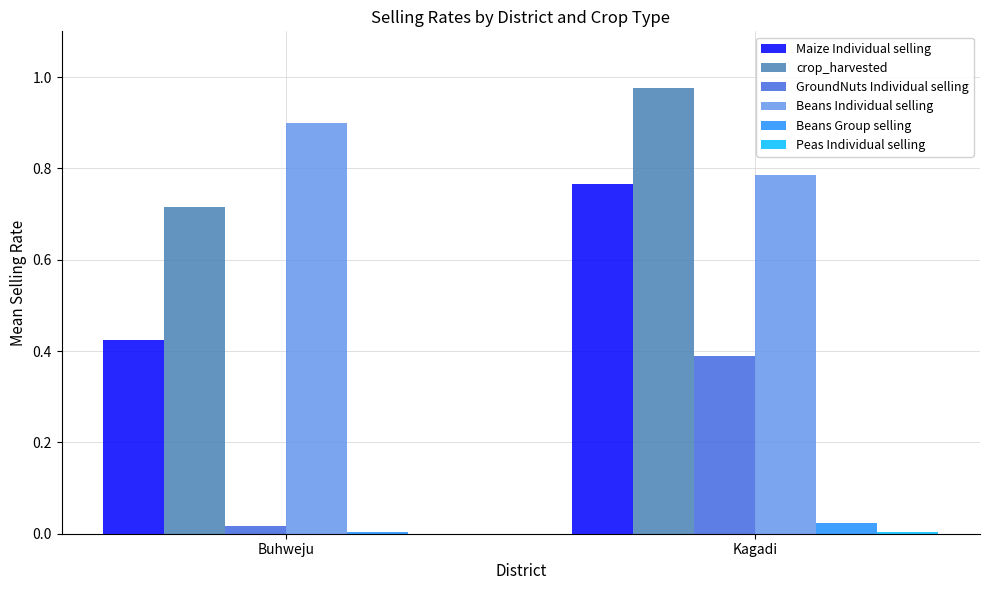

Is it true that Beans Individual selling equals 0.2 at Buhweju?

False